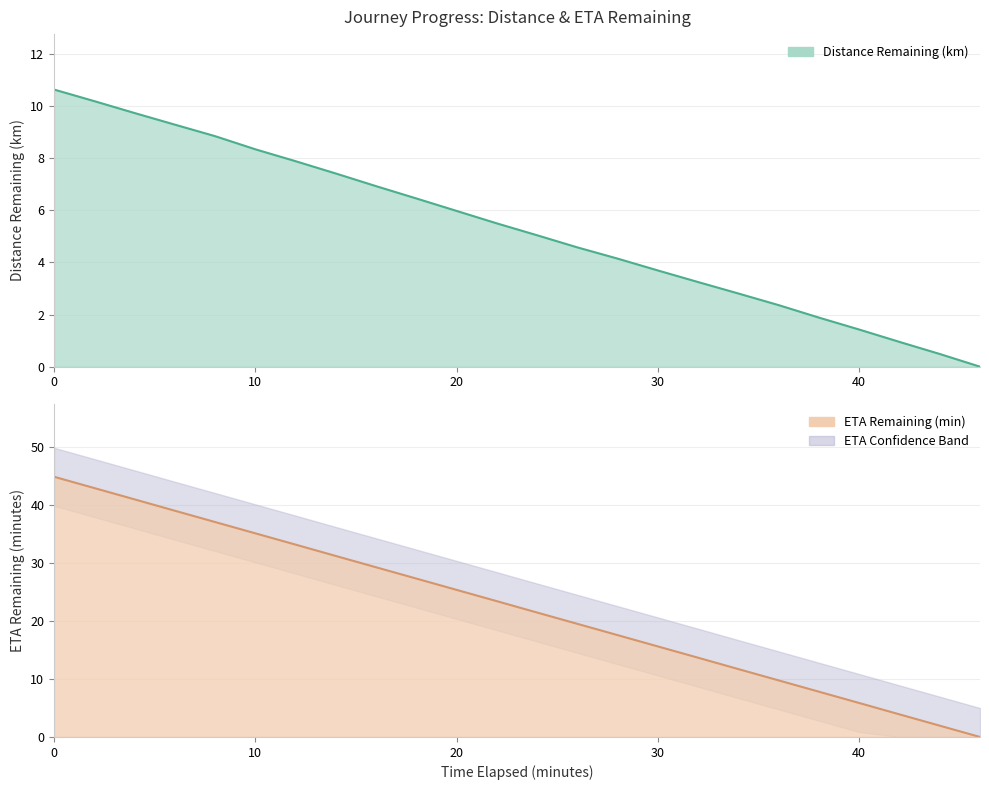

List the series in order of their overall mean, highest first.

eta_remaining_minutes, distance_remaining_km